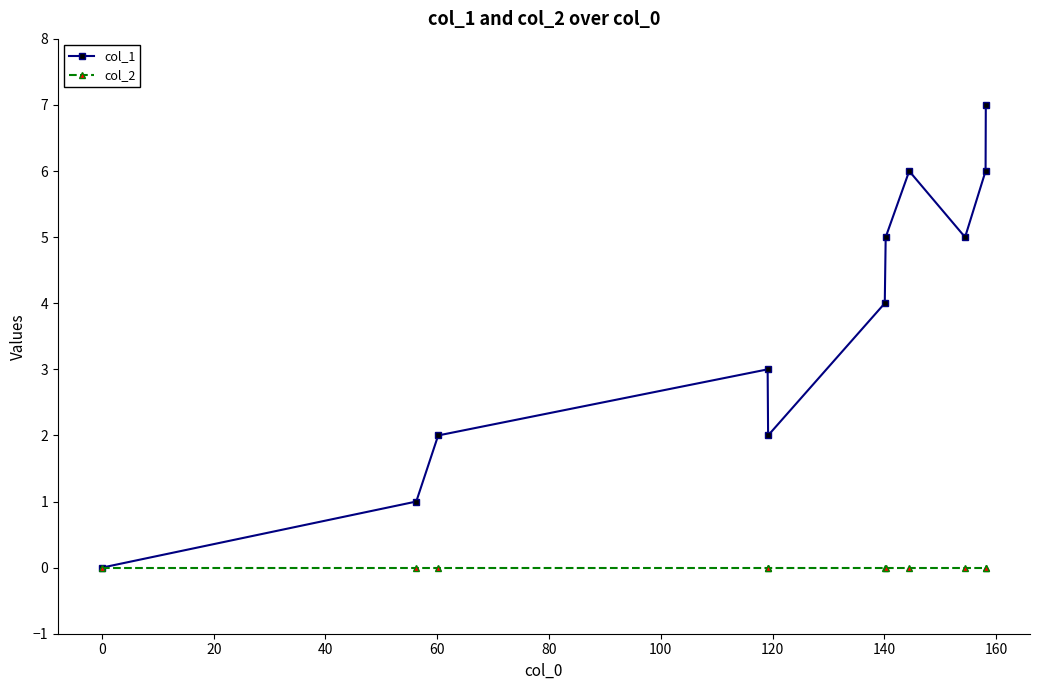

Which series has the widest spread of values?

col_1